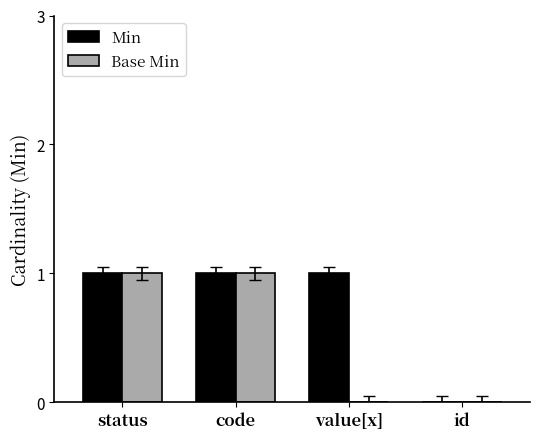

The Min series shows 0 at code. True or false?

False